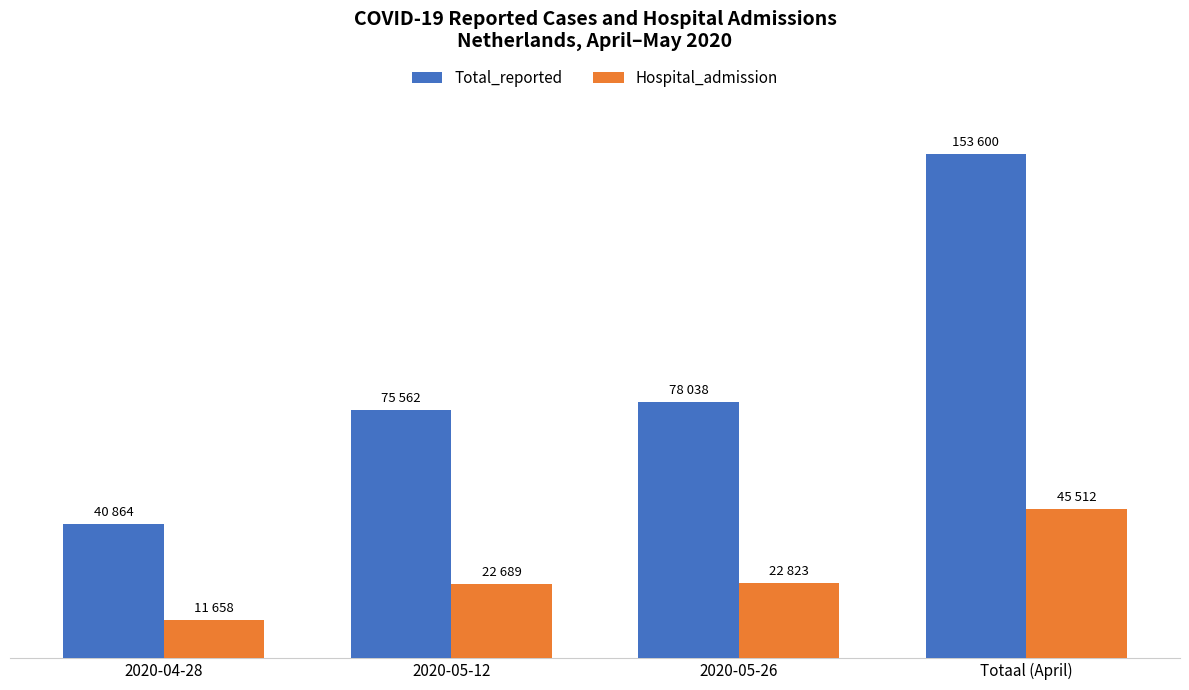

Which has a higher value, 2020-05-26 or 2020-04-28?

2020-05-26